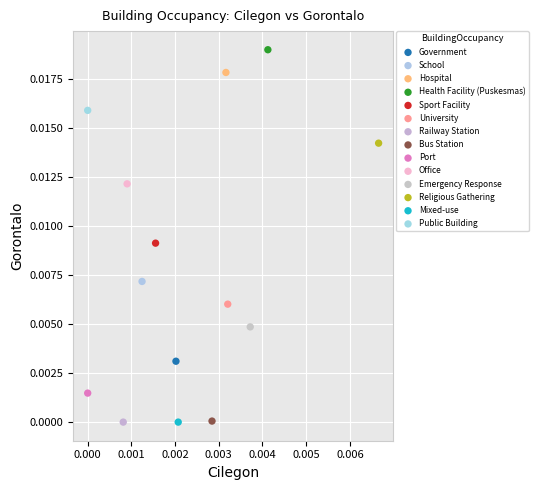

What are all the series names shown in the legend?

Government, School, Hospital, Health Facility (Puskesmas), Sport Facility, University, Railway Station, Bus Station, Port, Office, Emergency Response, Religious Gathering, Mixed-use, Public Building